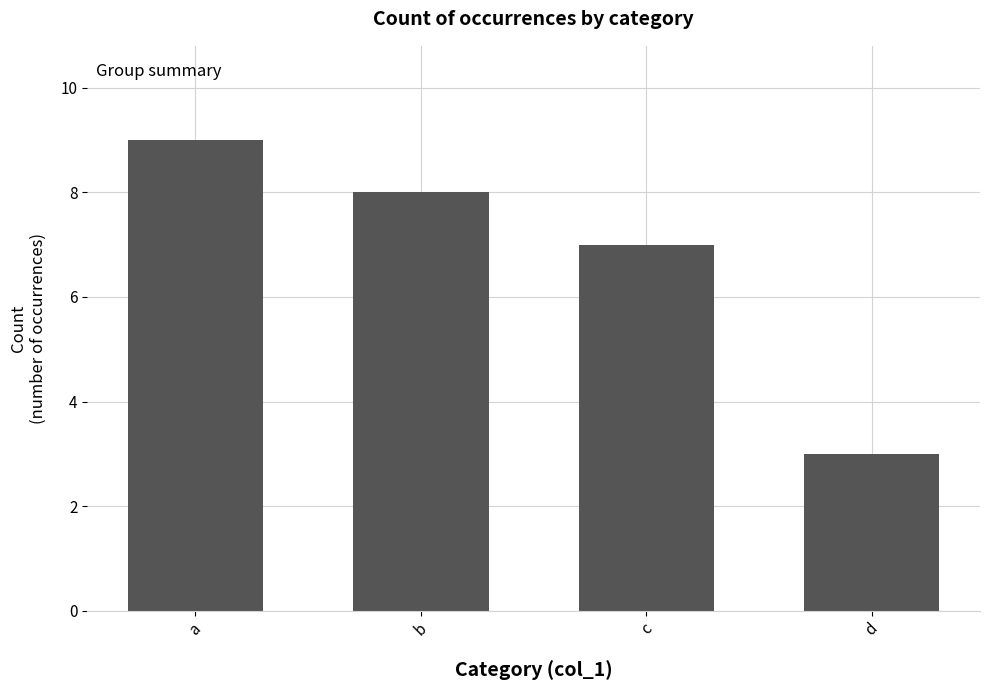

Which has a higher value, d or c?

c